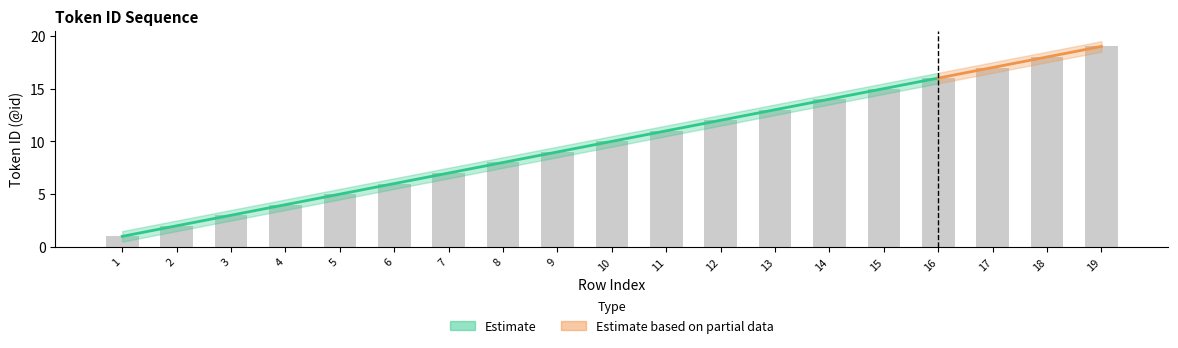

At which category is the sum across all series the highest?

19